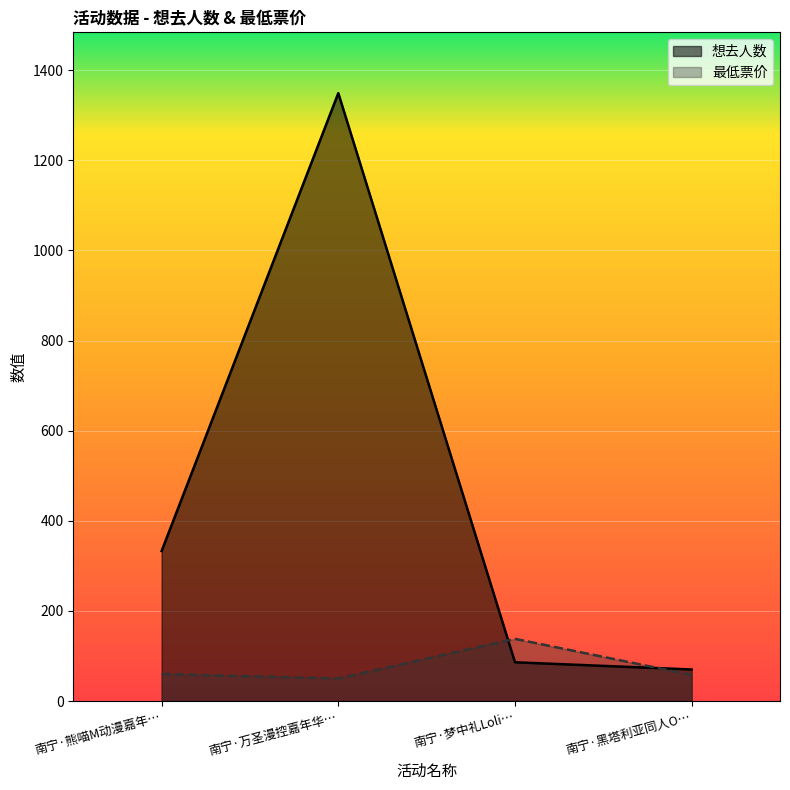

What is the highest value of the 想去人数 series?

1349